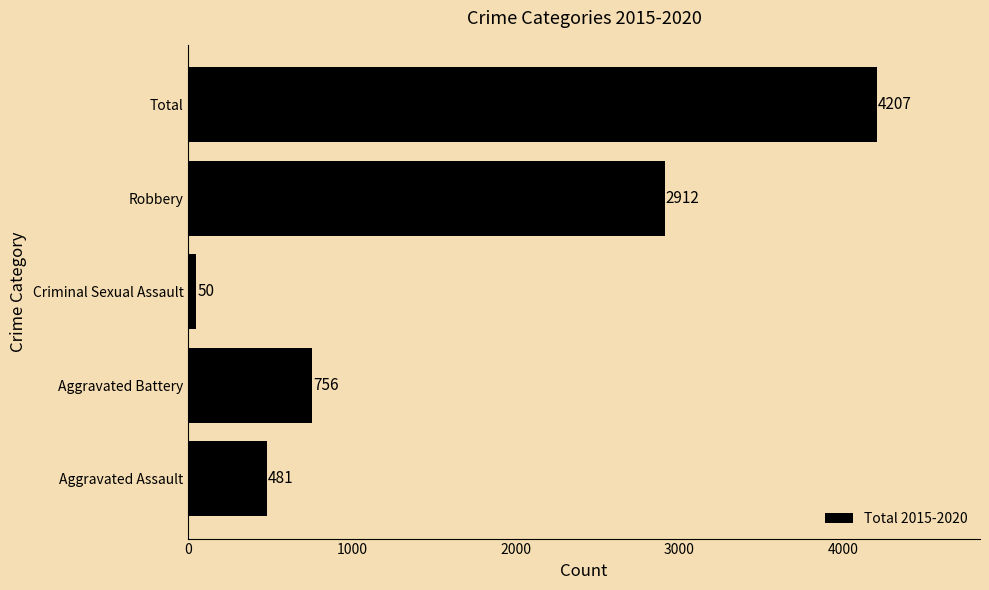

True or false: the data shows 1874 at Total.

False